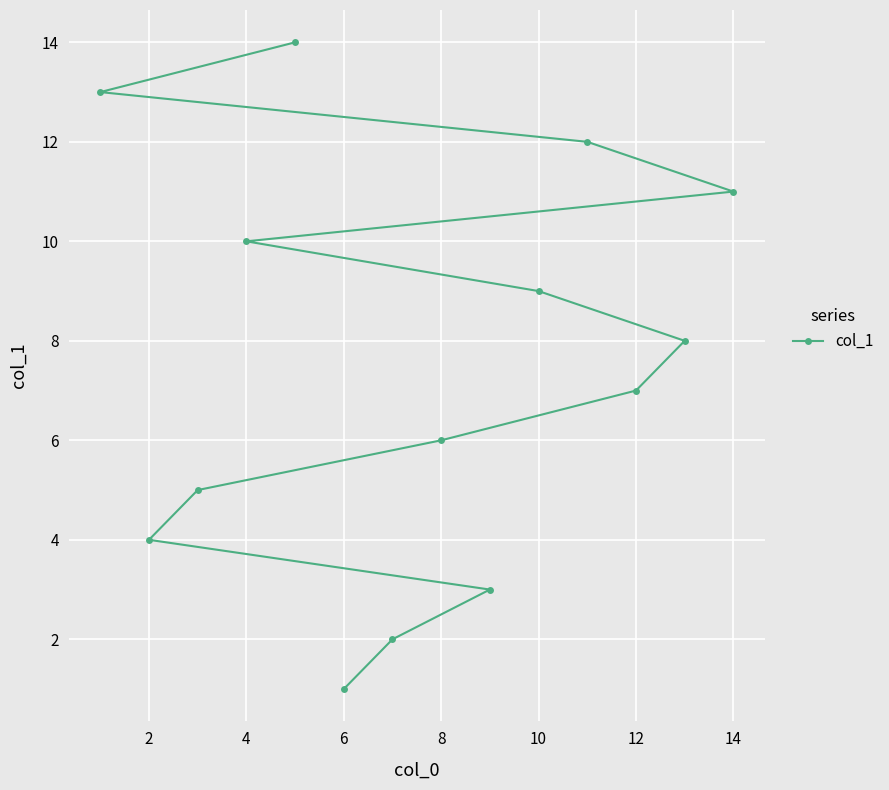

What is the difference between the second highest and minimum values?

12